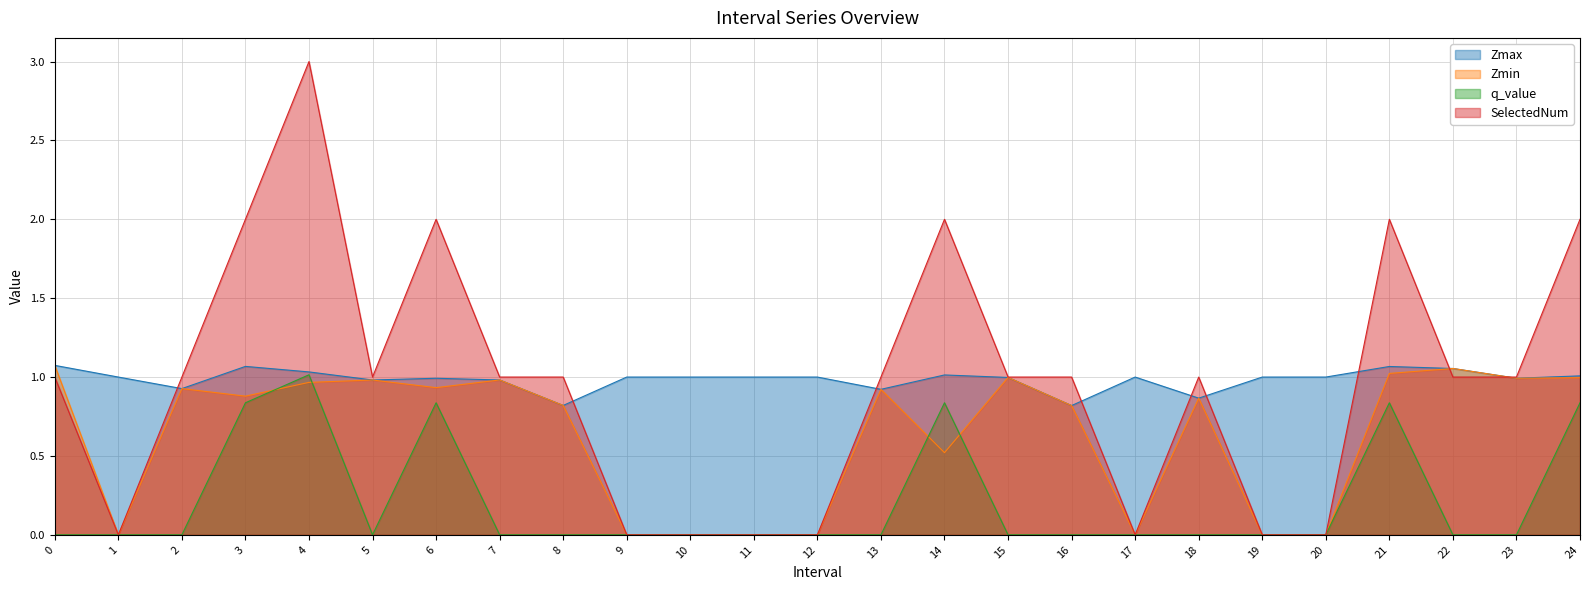

How many interior local valleys does the Zmin series have?

6